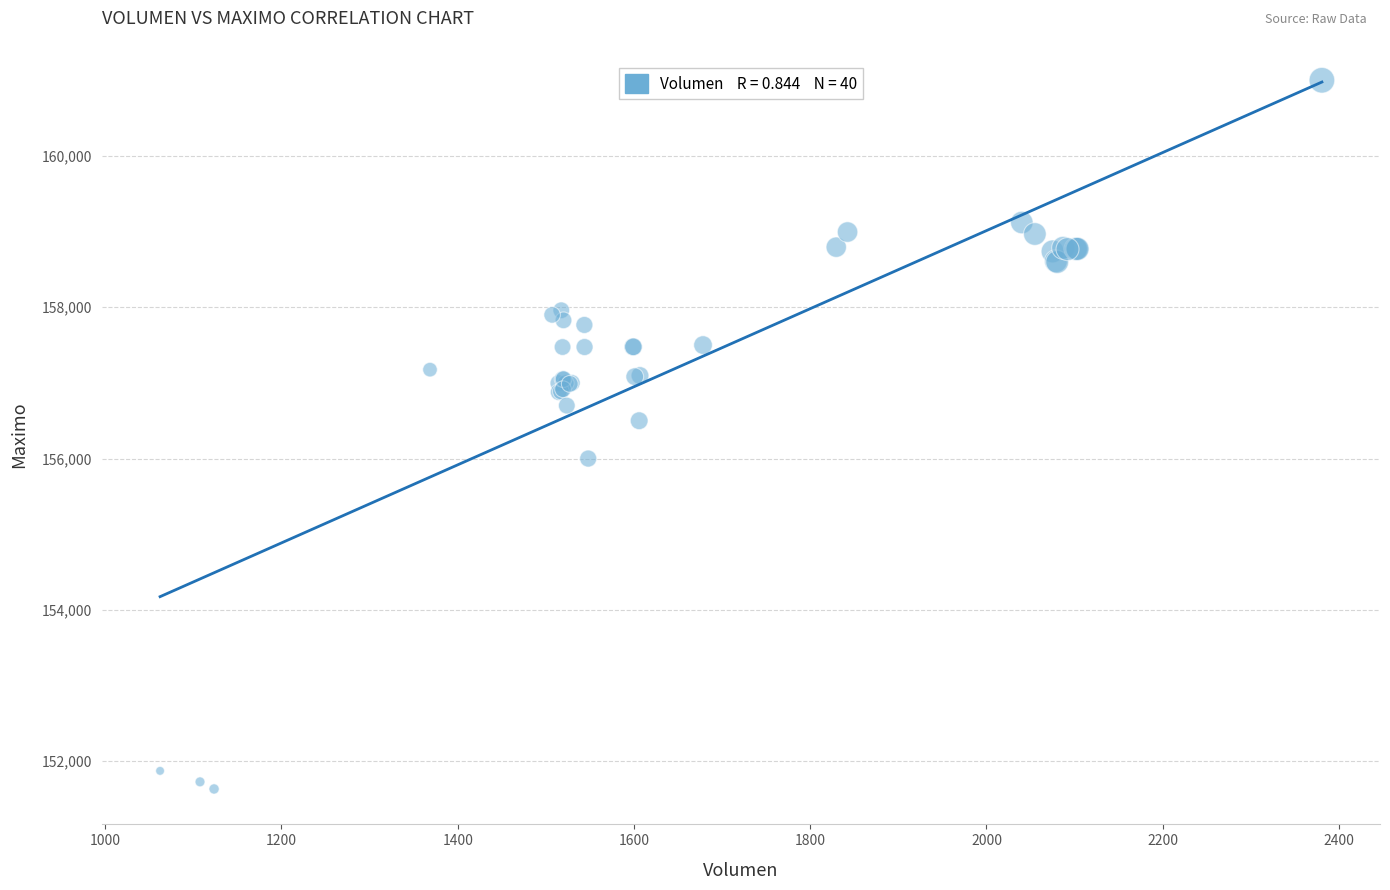

What Y value in the scatter plot is closest to 156316?

156500